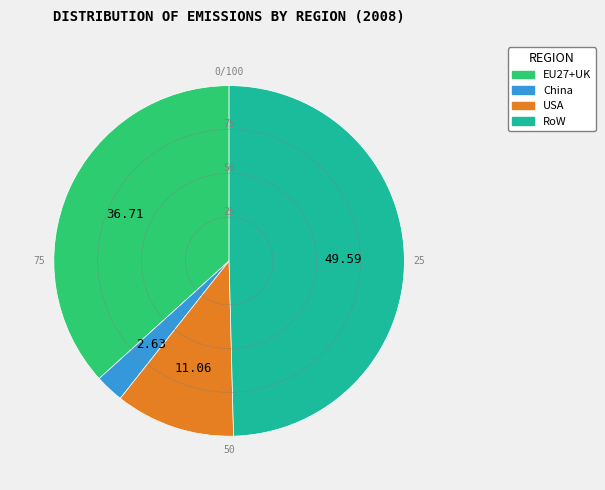

Which has a higher value, RoW or China?

RoW